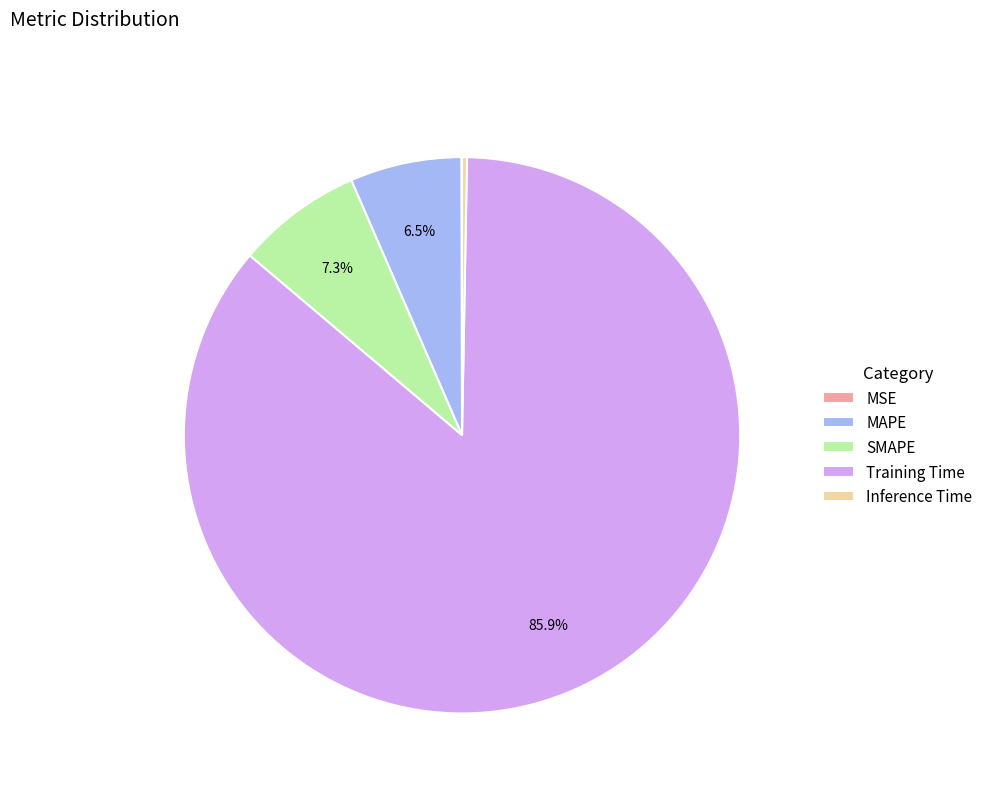

To the nearest percent, what is the difference between the largest and smallest slice percentages?

86%